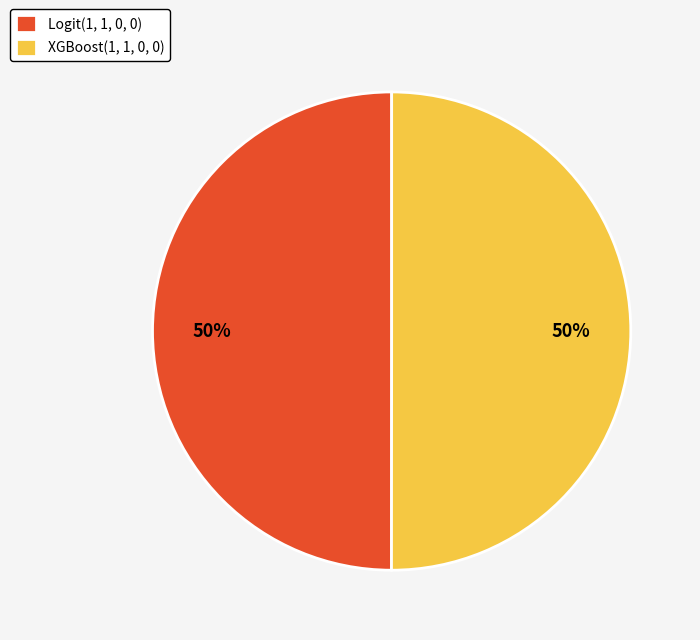

The XGBoost(1, 1, 0, 0) slice represents 36% of the pie. True or false?

False